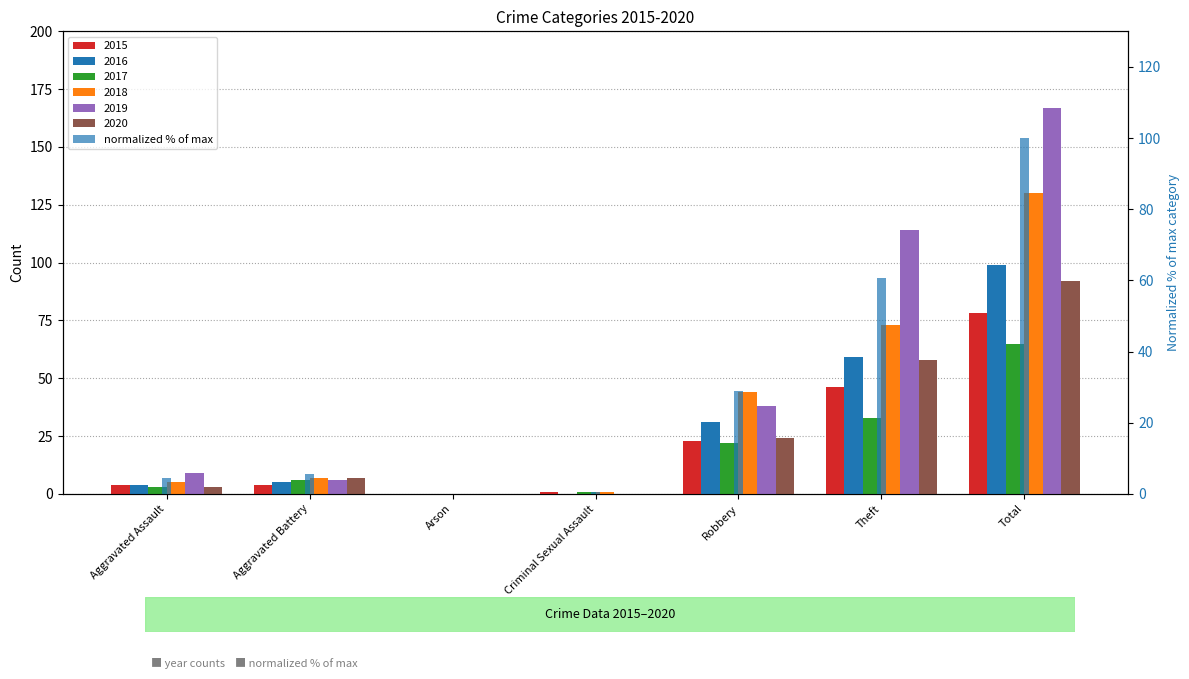

Rank the categories by value from lowest to highest.

Arson, Criminal Sexual Assault, Aggravated Assault, Aggravated Battery, Robbery, Theft, Total